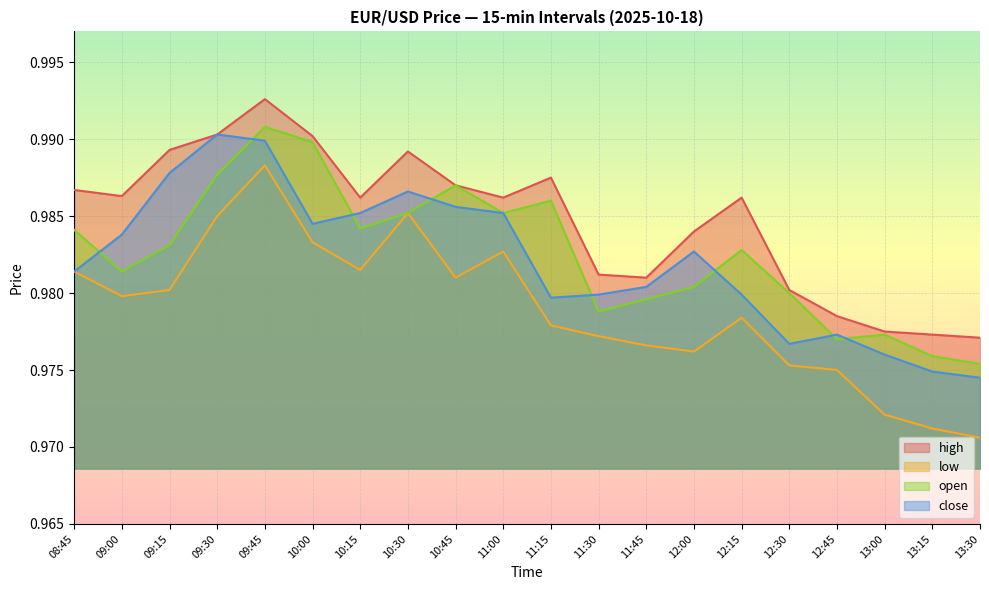

Where is open nearest to the value 0?

13:30